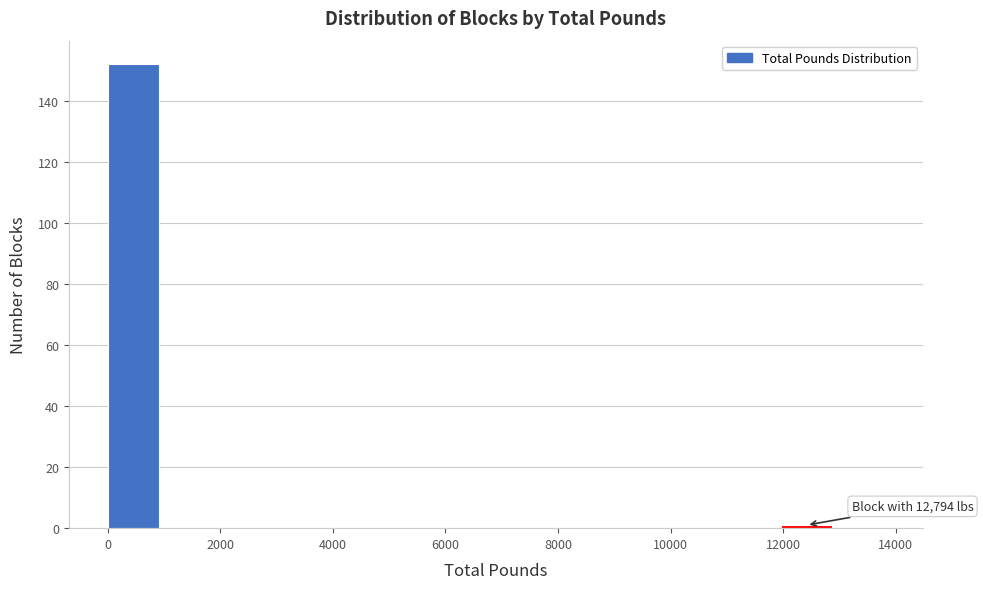

Over which range of the x-axis is the bar tallest?

0 to 1000